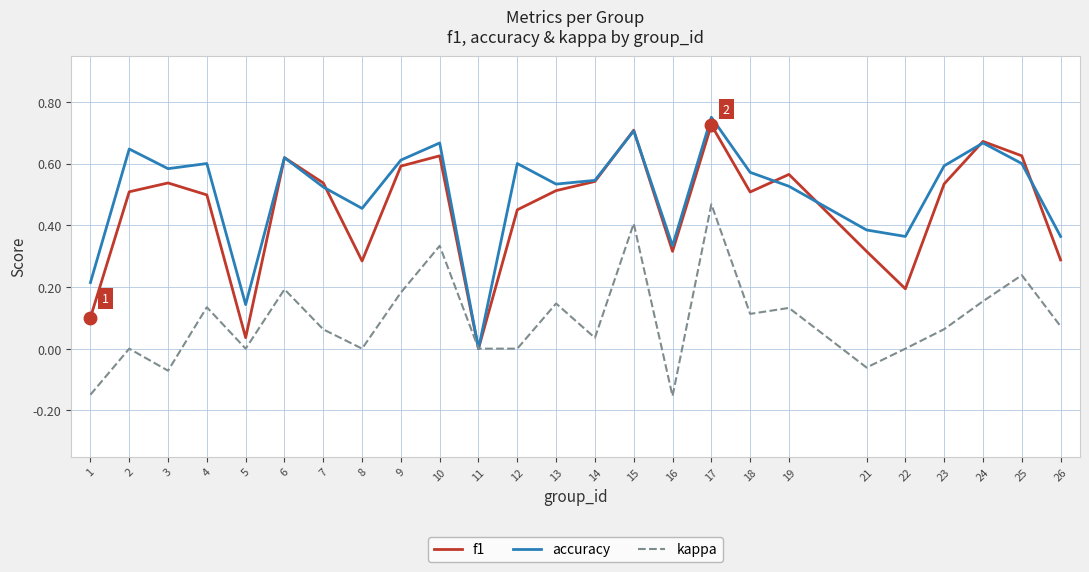

Which series has the largest total across all categories?

accuracy